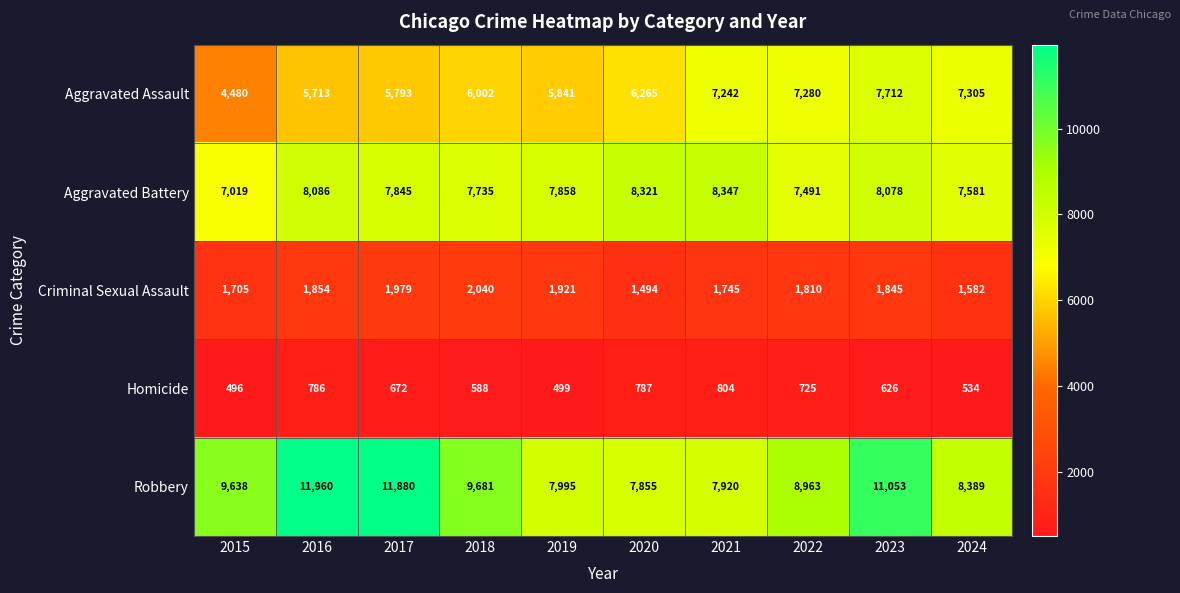

What is the difference between the Robbery values at 2017 and 2020?

4025